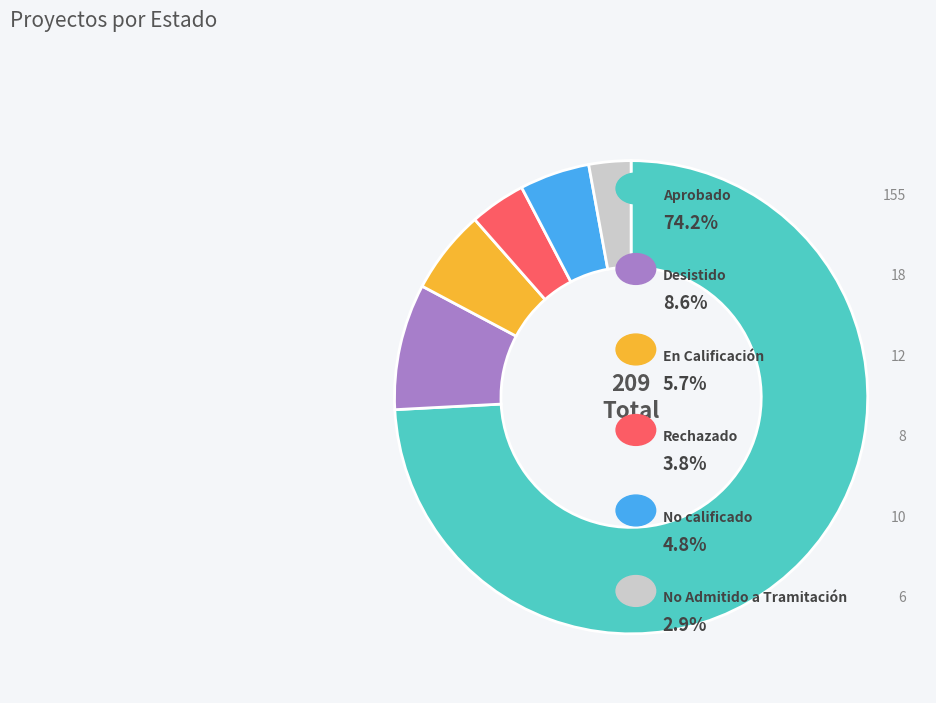

Count the number of slices in the pie.

6